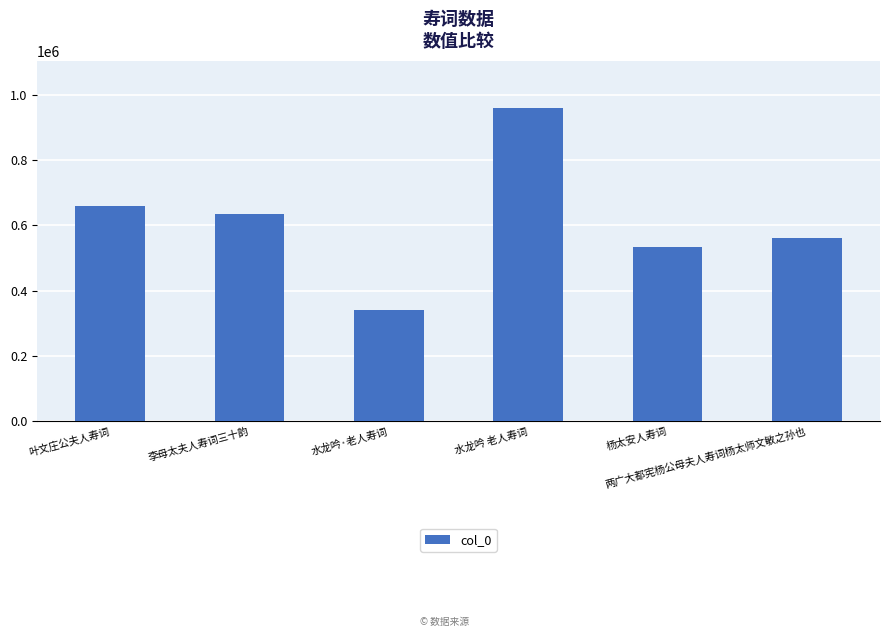

Reading left to right, what are all the values shown in this chart?

658412	634437	340208	960082	535036	561076